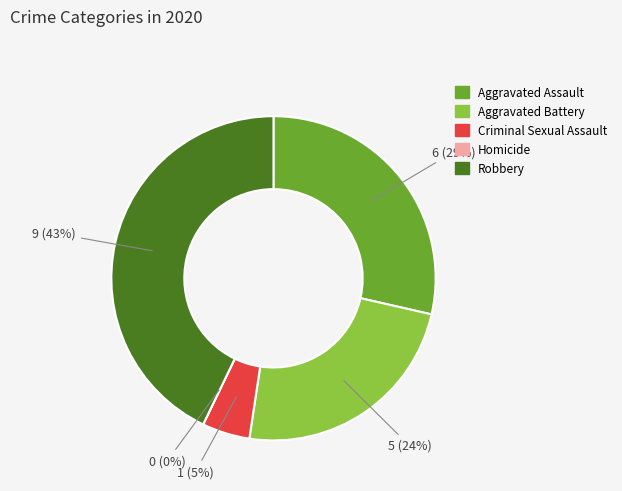

How much of the chart is everything except Aggravated Battery?

76.2%